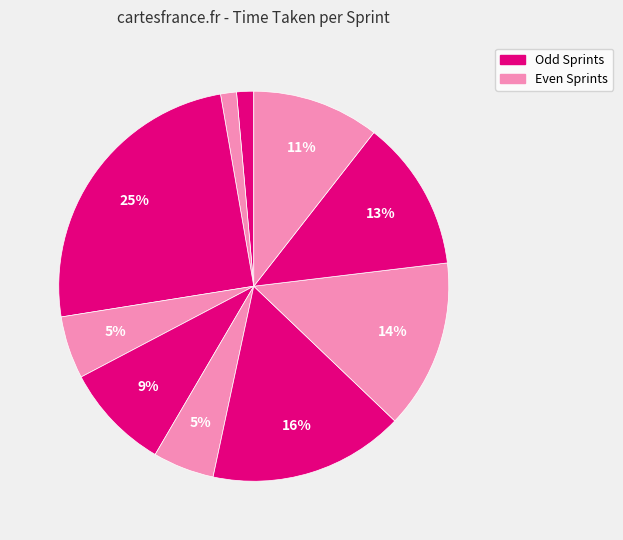

To the nearest percent, what is the average slice percentage?

10%